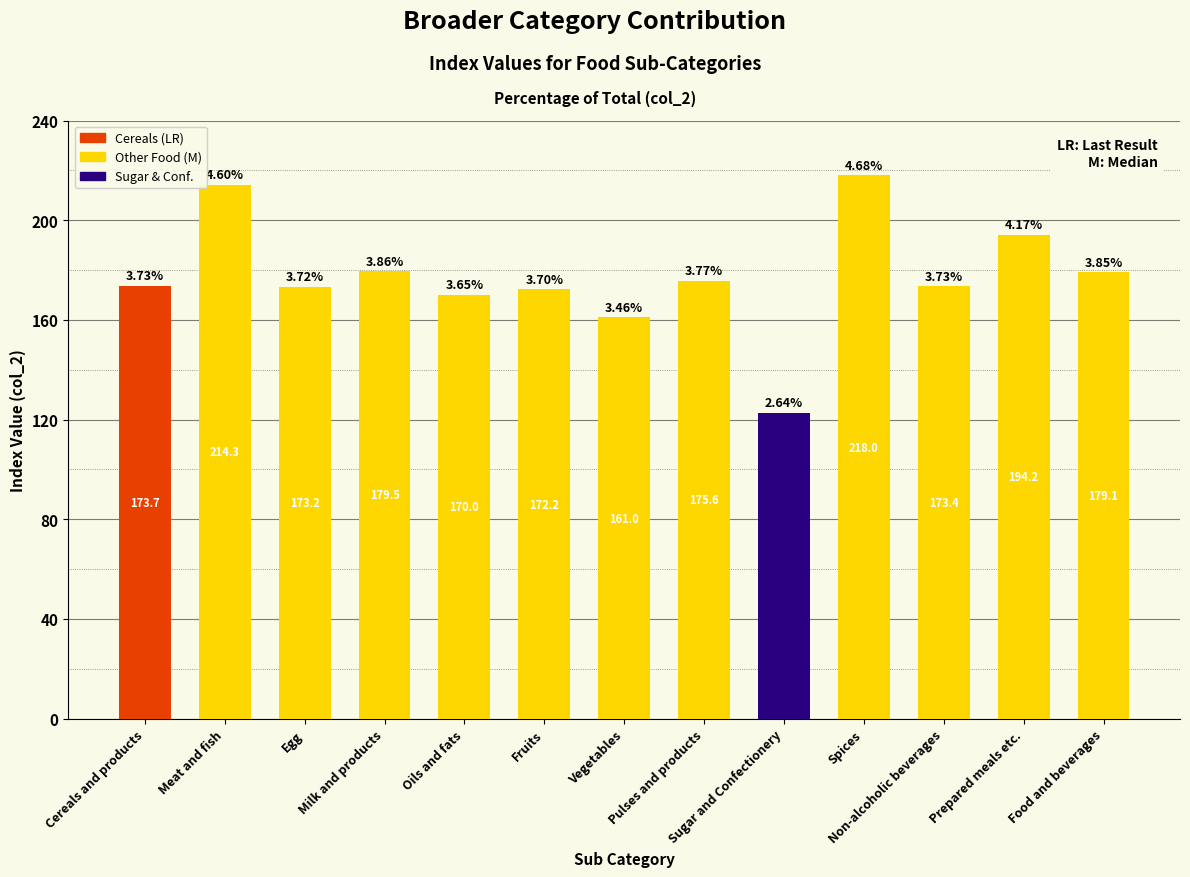

What is the label of the 5th bar from the left?

Oils and fats